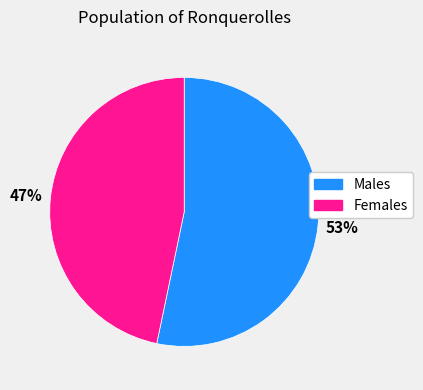

Does any single category account for the majority?

Yes